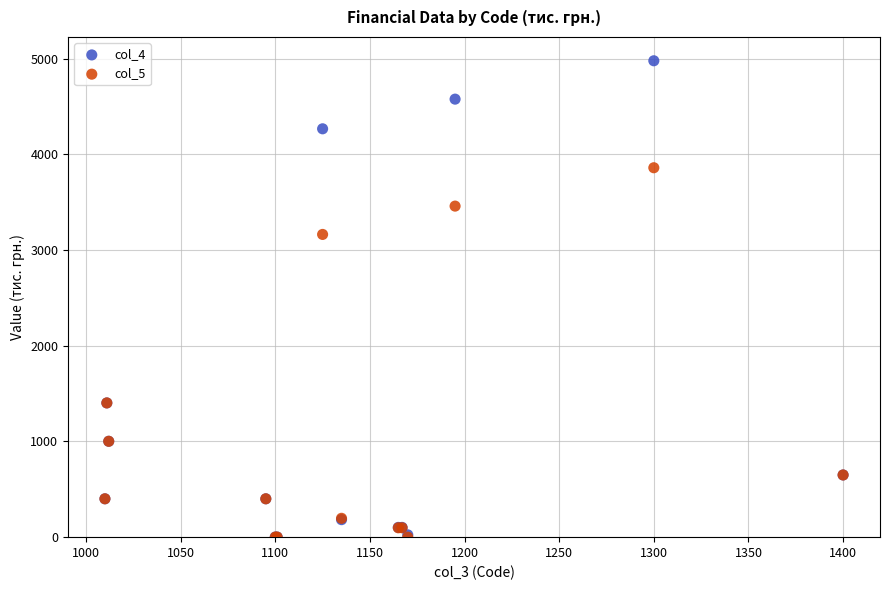

Which series has the widest spread of Y values?

col_4